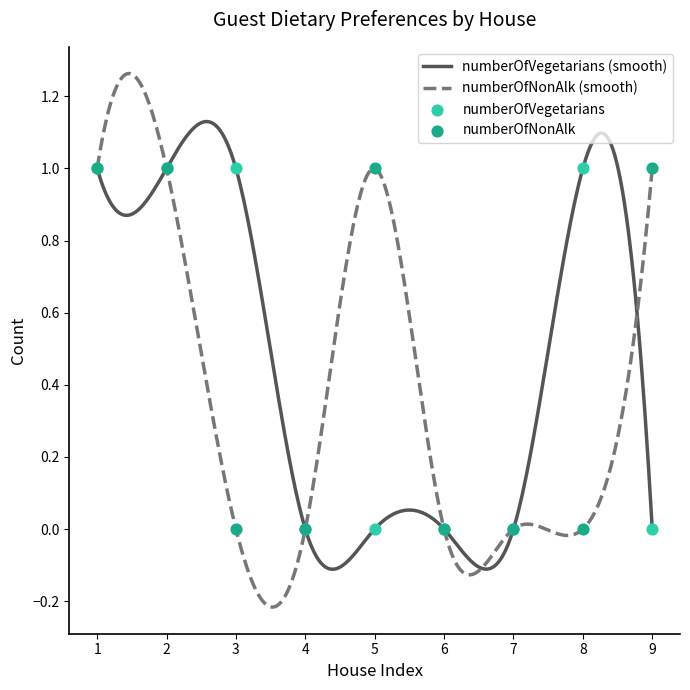

Which series has the widest spread of Y values?

numberOfVegetarians